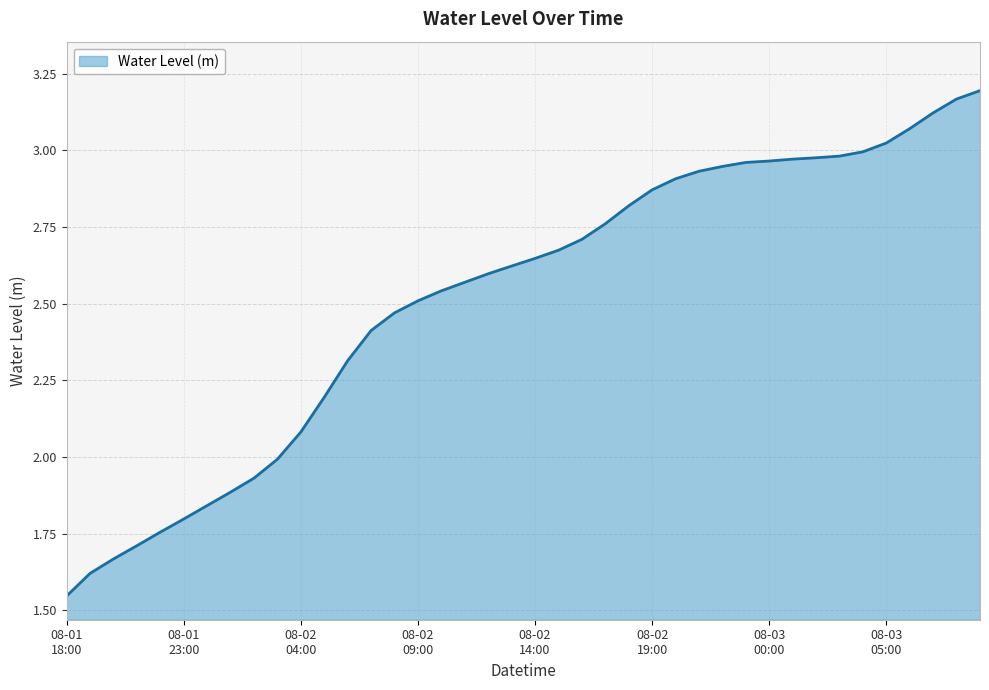

Does the chart have visible grid lines?

Yes